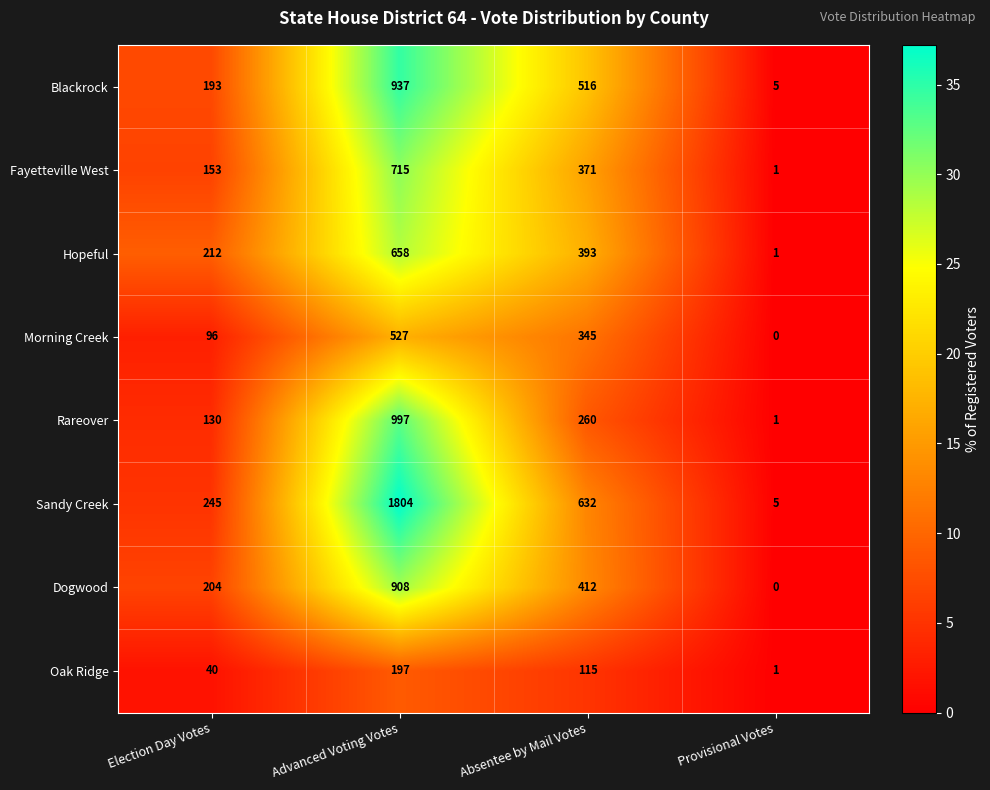

At which category does the chart reach its minimum across all series?

Provisional Votes